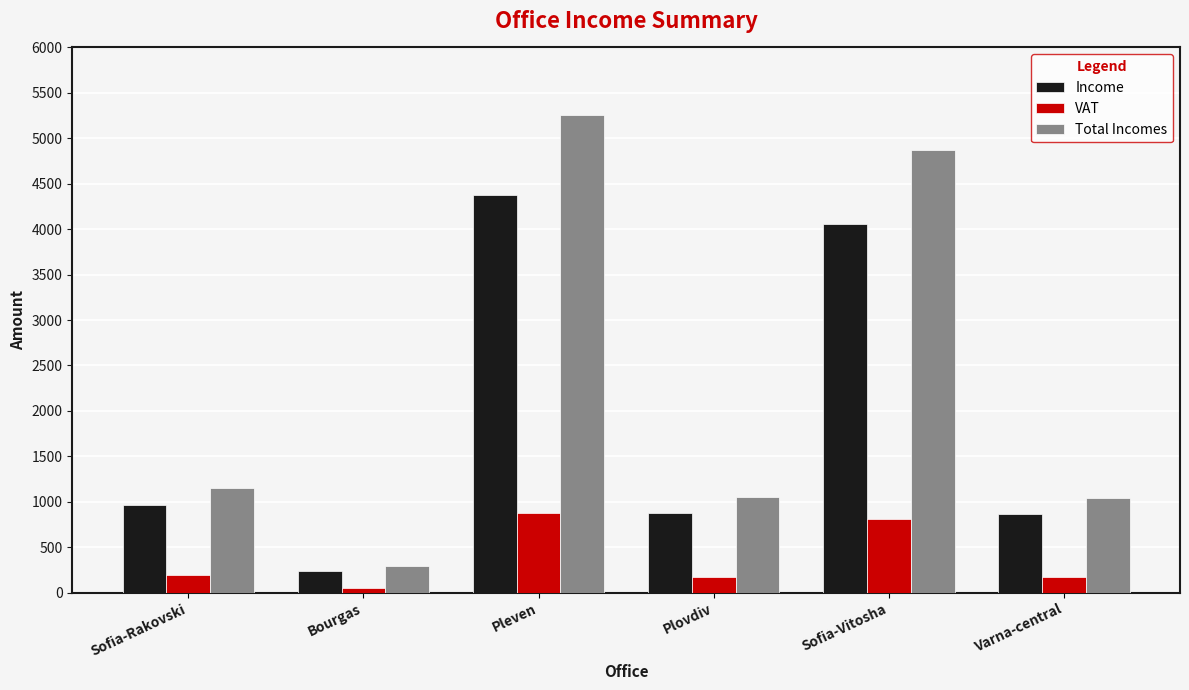

At Sofia-Rakovski, list the series in order from largest to smallest.

Total Incomes, Income, VAT